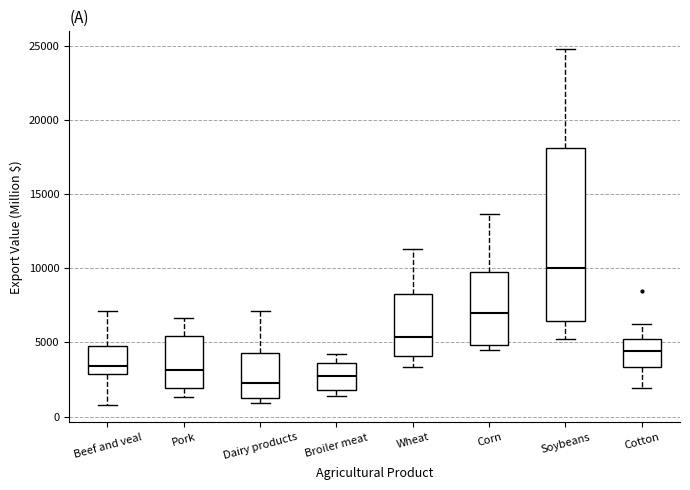

Where does the upper whisker of the box for Beef and veal end on the y-axis? The values are not printed on the chart, so give them approximately, as read against the axis.

7000